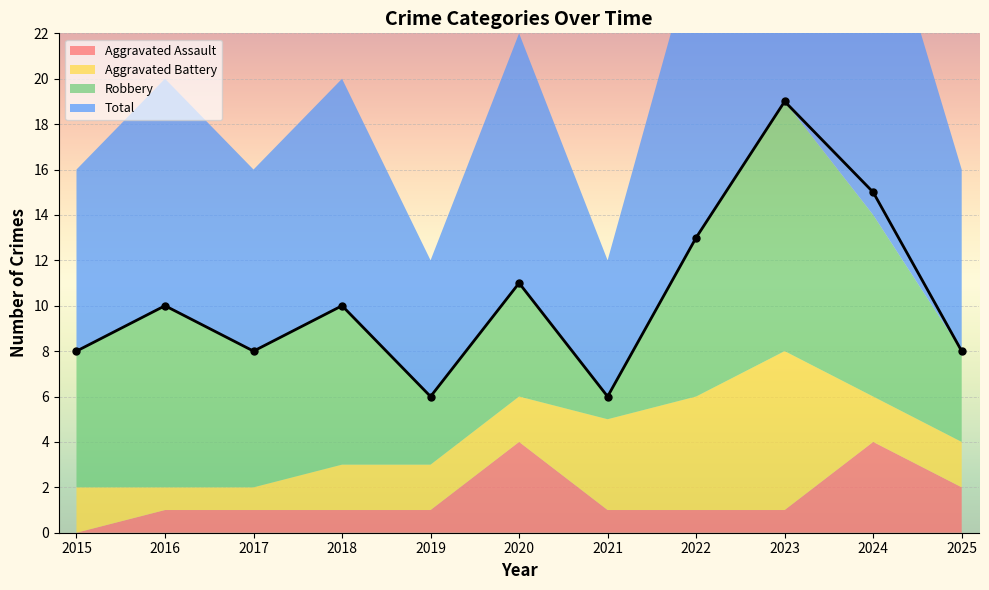

True or false: Total and Aggravated Battery intersect in this chart.

False